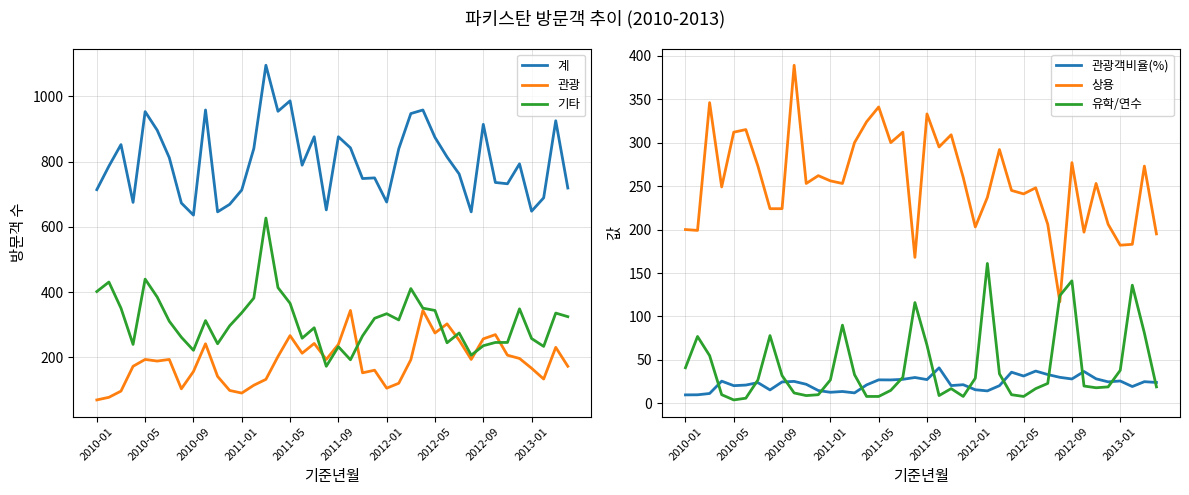

The 관광객비율(%) series shows 27.0 at 17. True or false?

True